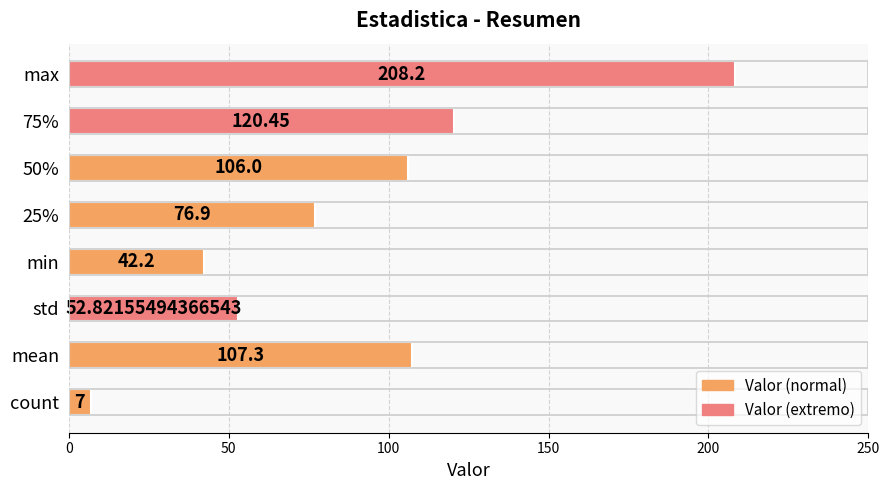

What is the change in value from mean to 25%?

-30.4